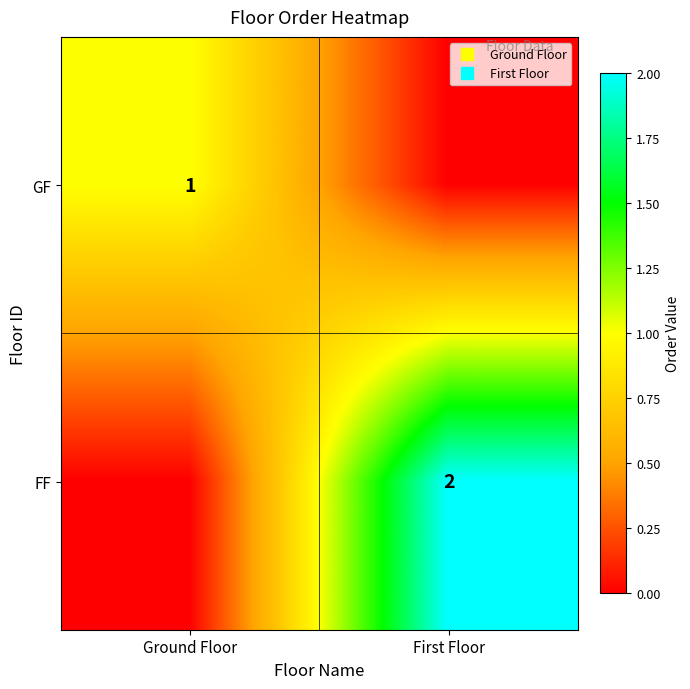

The GF series shows 1 at Ground Floor. True or false?

True